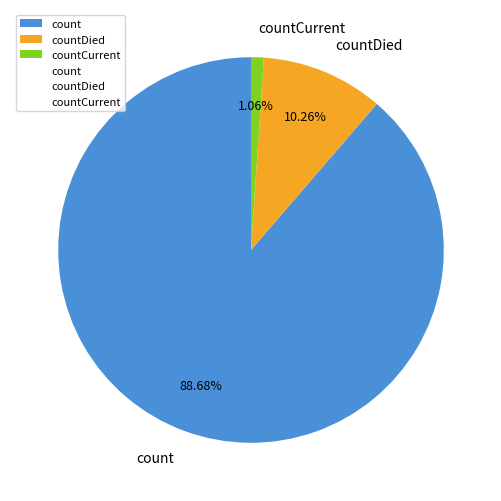

How many segments does this pie chart have?

3